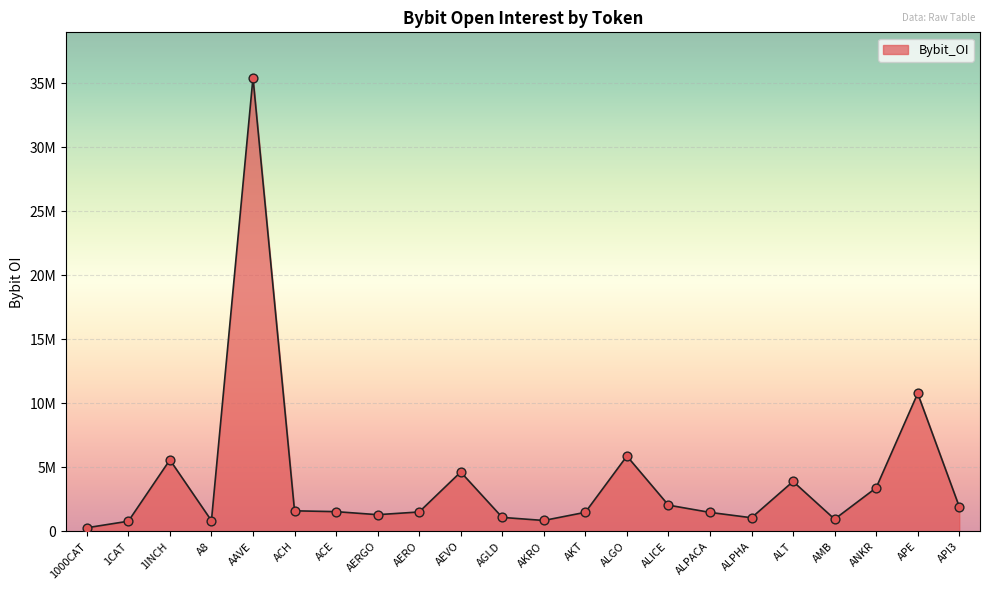

What is the change in value from AAVE to ALICE?

-33378827